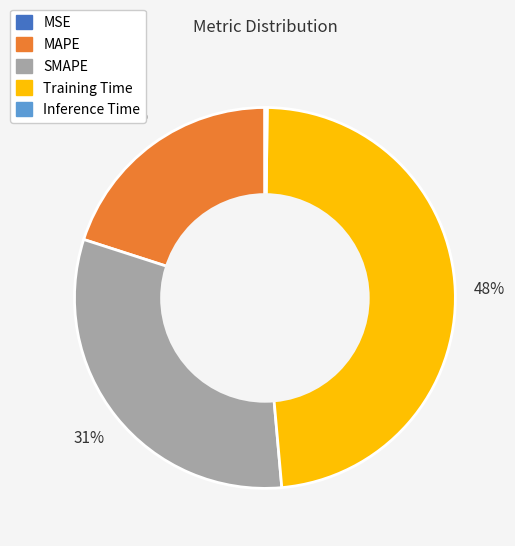

Which slice is the largest?

Training Time